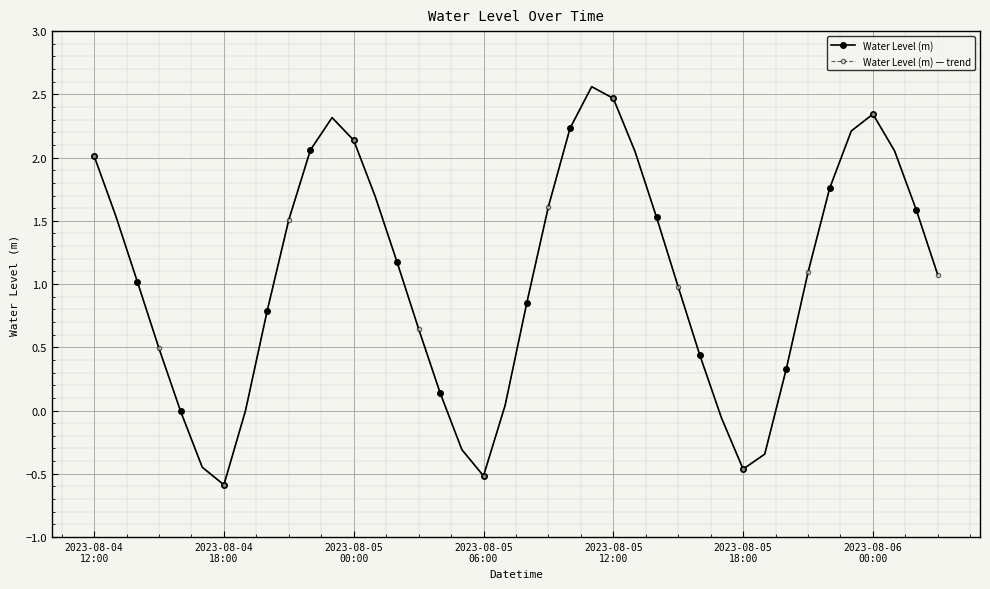

Does the chart display data point markers on the line(s)?

Yes